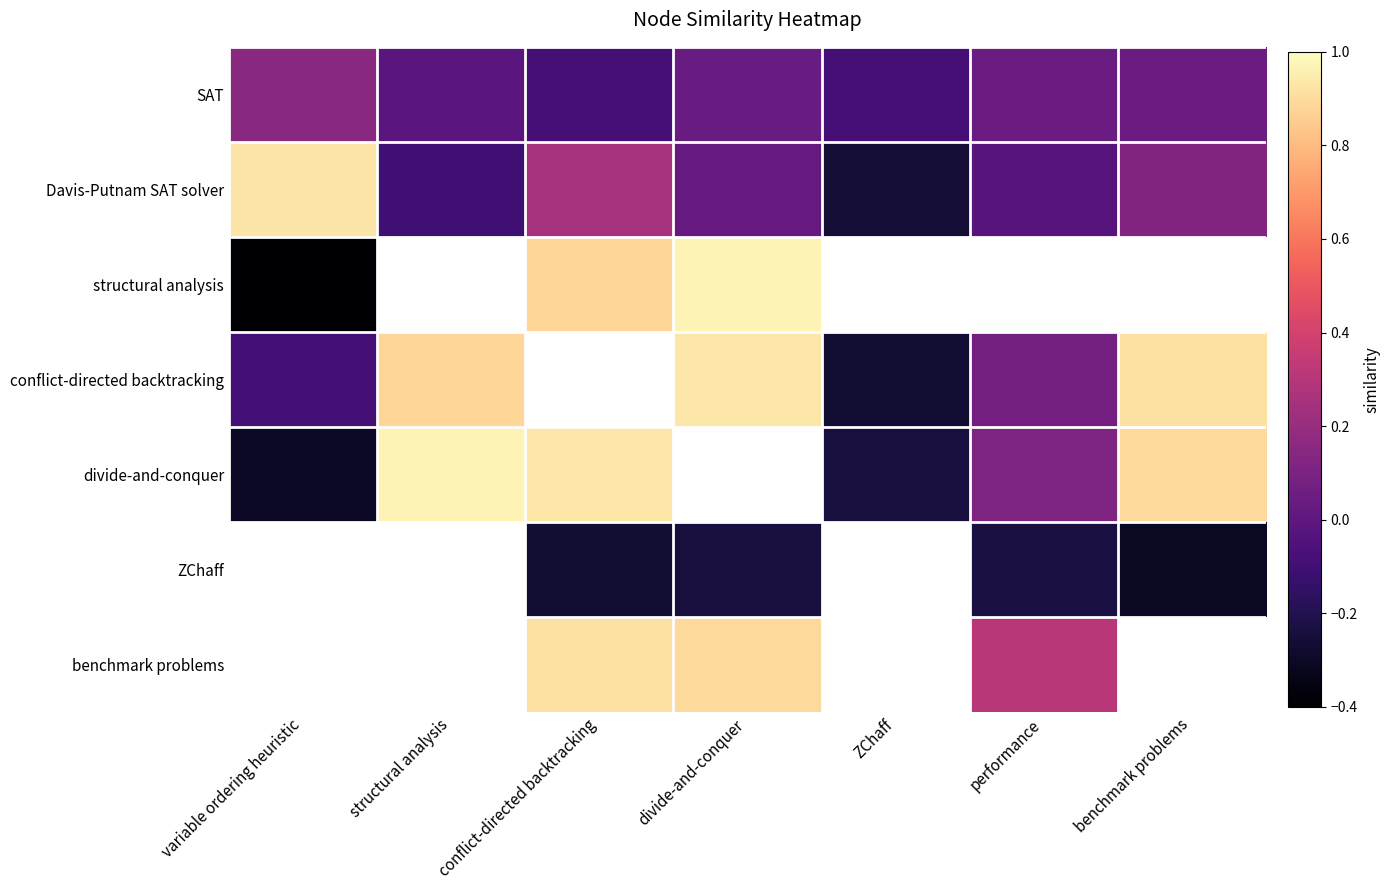

How many data points in structural analysis are above 0?

2